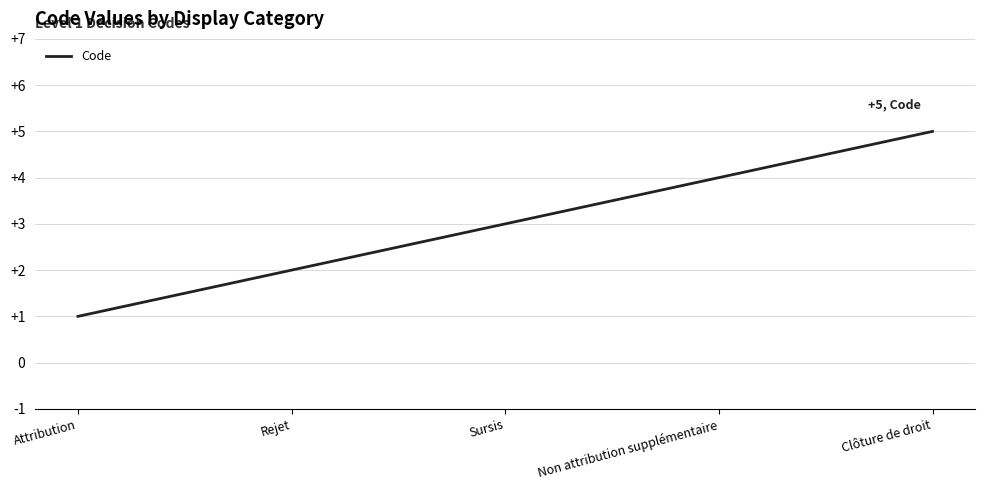

Rank the categories by value from lowest to highest.

Attribution, Rejet, Sursis, Non attribution supplémentaire, Clôture de droit